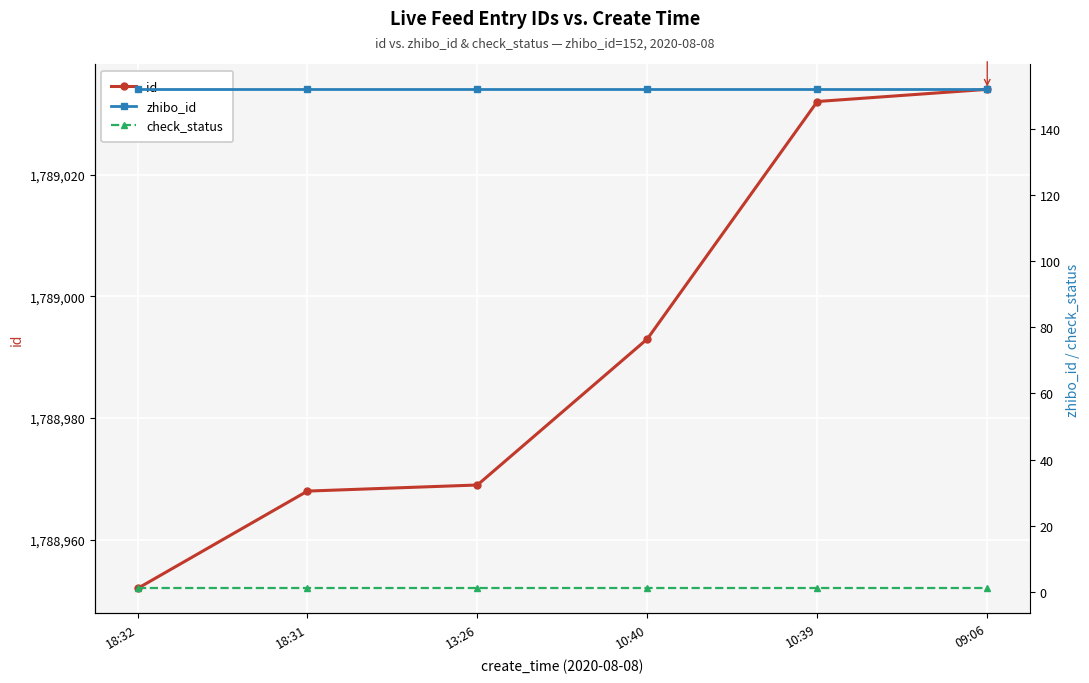

Which has a higher value, 10:39 or 18:32?

10:39